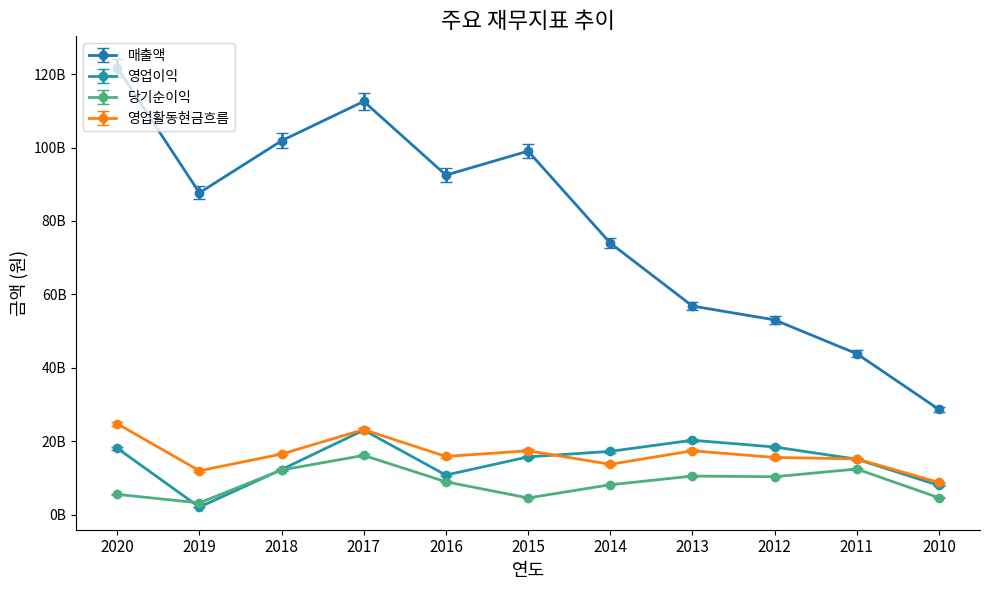

Which series has the largest range (max minus min)?

매출액